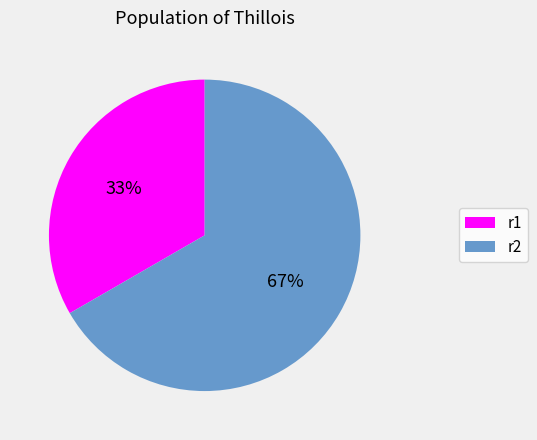

Is r1 the majority of the pie?

No